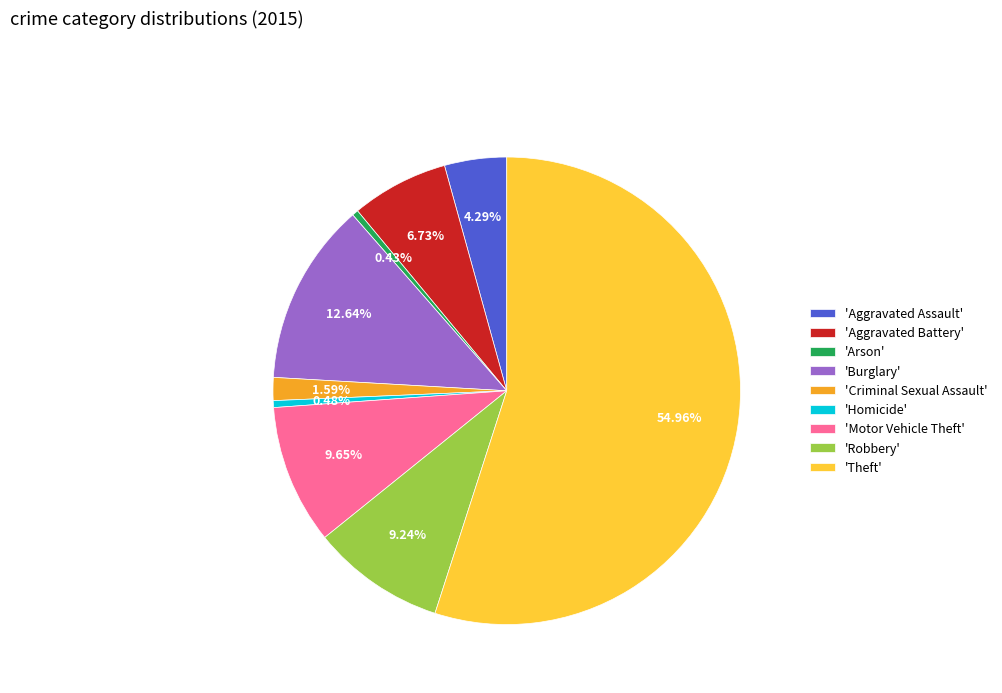

Which has a higher value, 'Homicide' or 'Criminal Sexual Assault'?

'Criminal Sexual Assault'